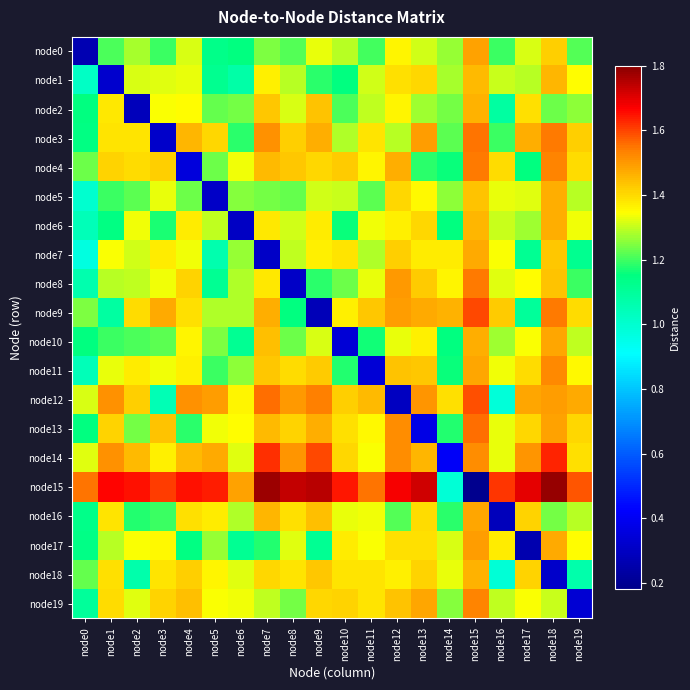

Which series changed the most between node1 and node14?

node14